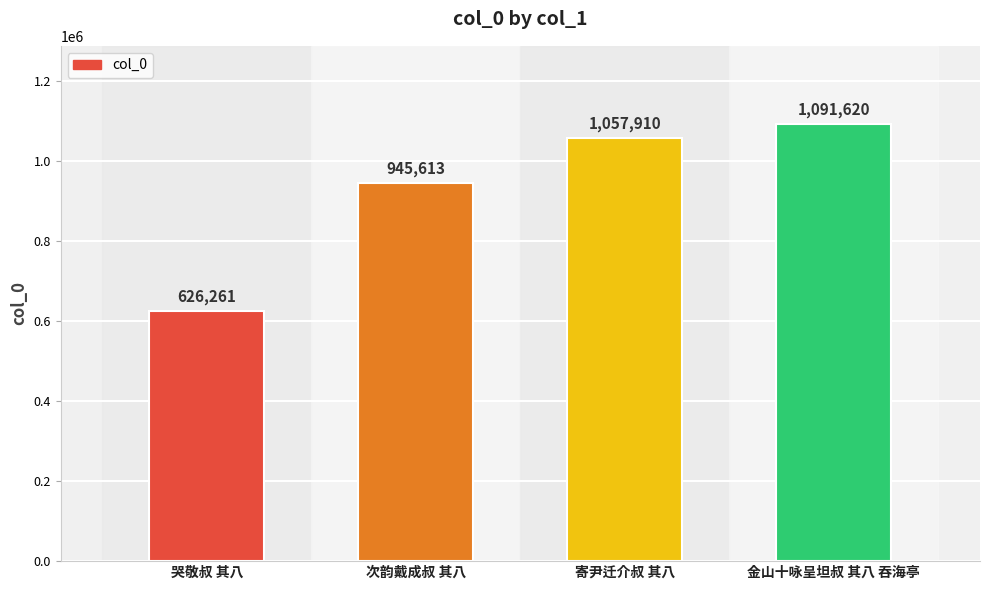

What is the label of the 4th bar from the left?

金山十咏呈坦叔 其八 吞海亭